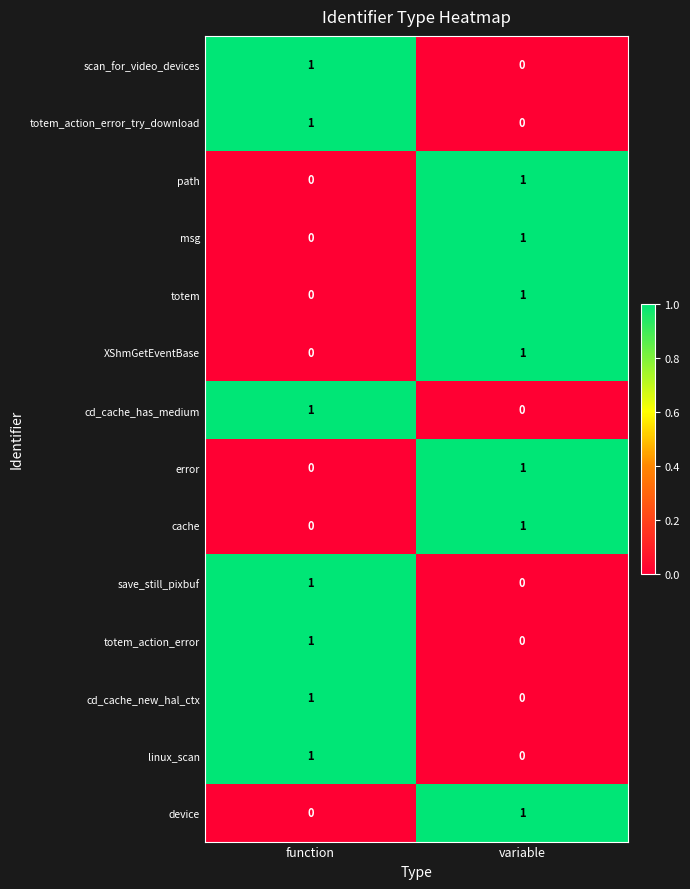

Is it true that error equals 0 at function?

True